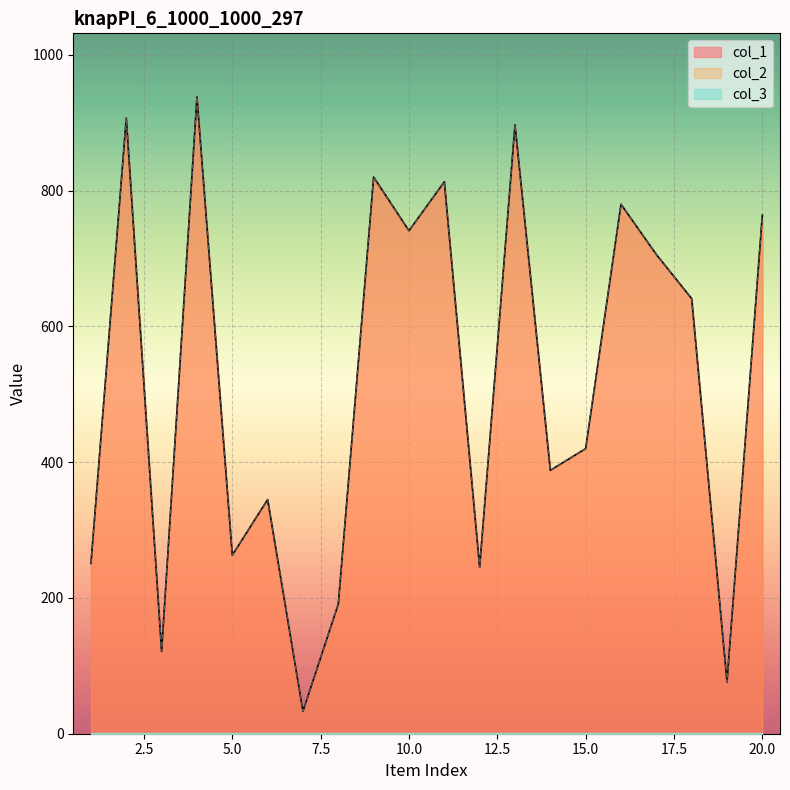

What is the sum of all col_1 values?

10340